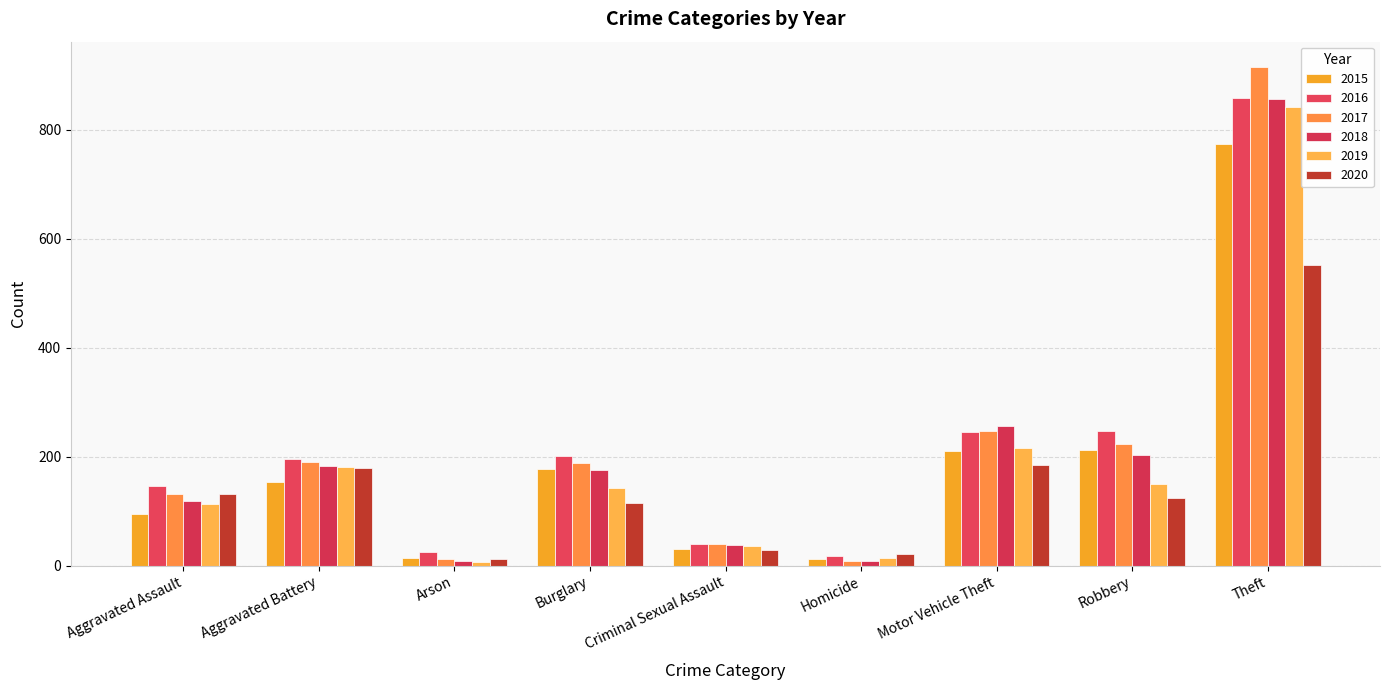

Count the number of categories in the chart.

9